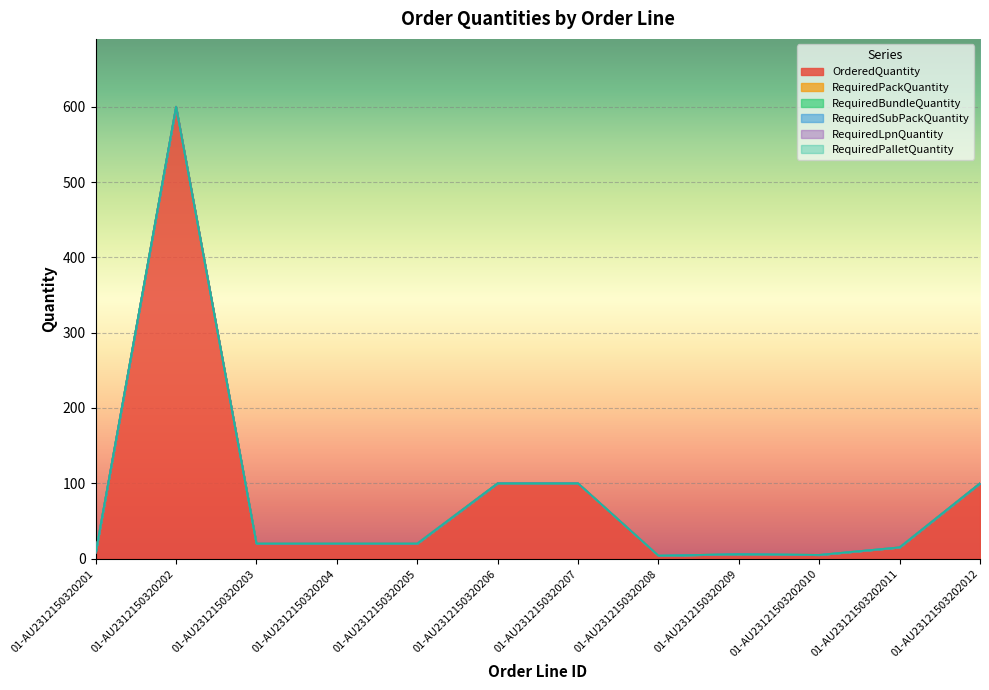

Rank the series by their maximum value, from highest to lowest.

OrderedQuantity, RequiredPackQuantity, RequiredBundleQuantity, RequiredSubPackQuantity, RequiredLpnQuantity, RequiredPalletQuantity